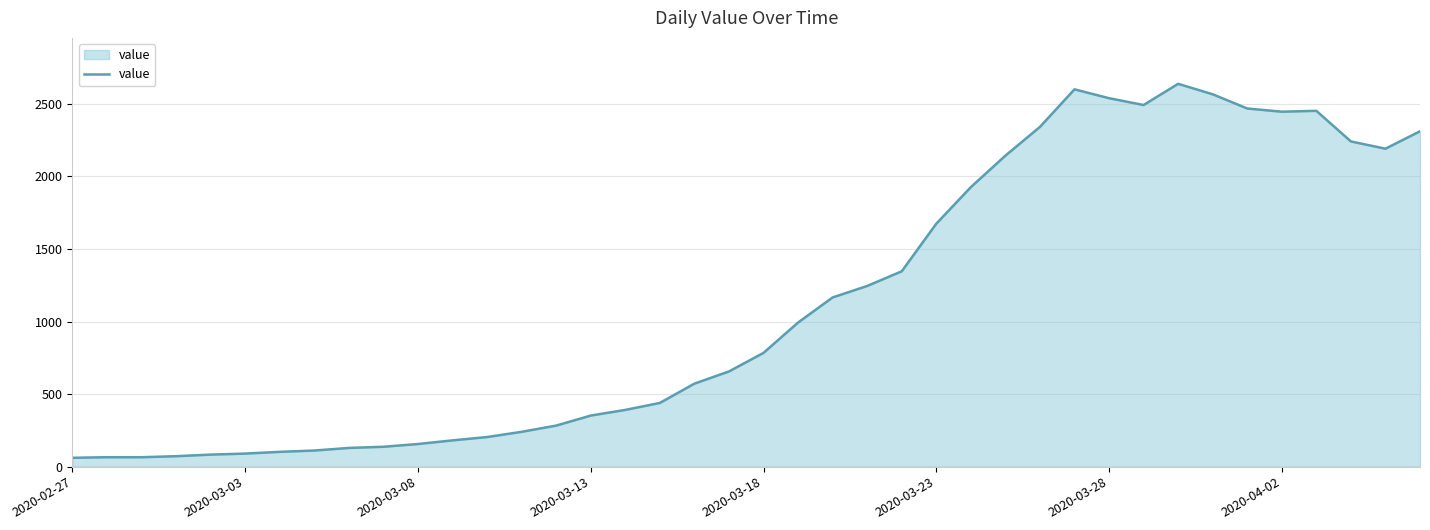

Does the chart display data point markers on the line(s)?

No